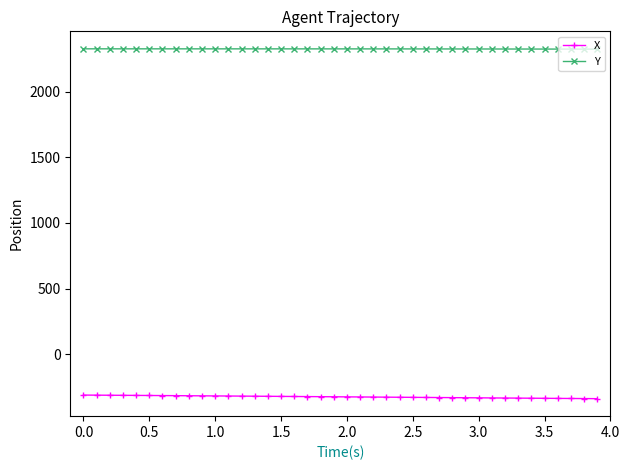

At how many categories does at least one series exceed 755?

40